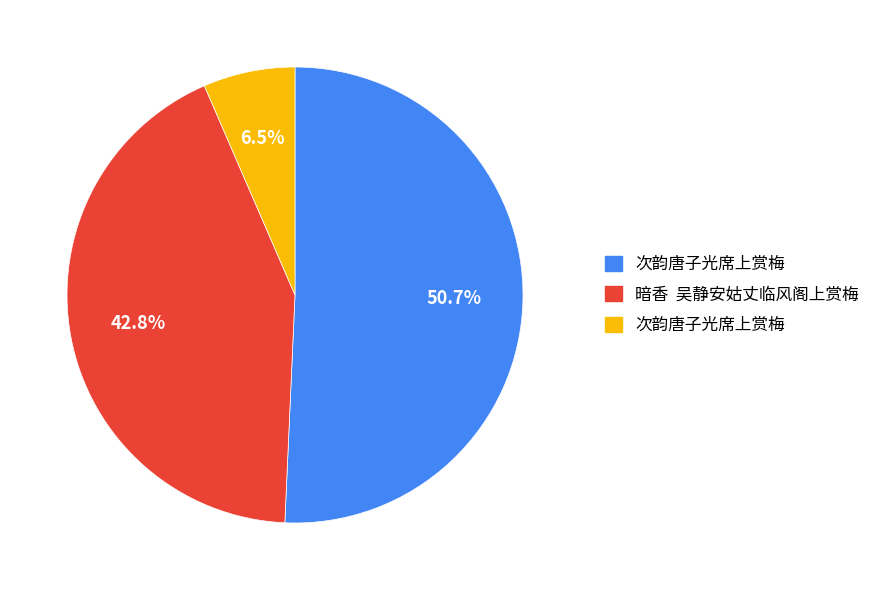

Is there any slice that represents more than half of the pie?

Yes